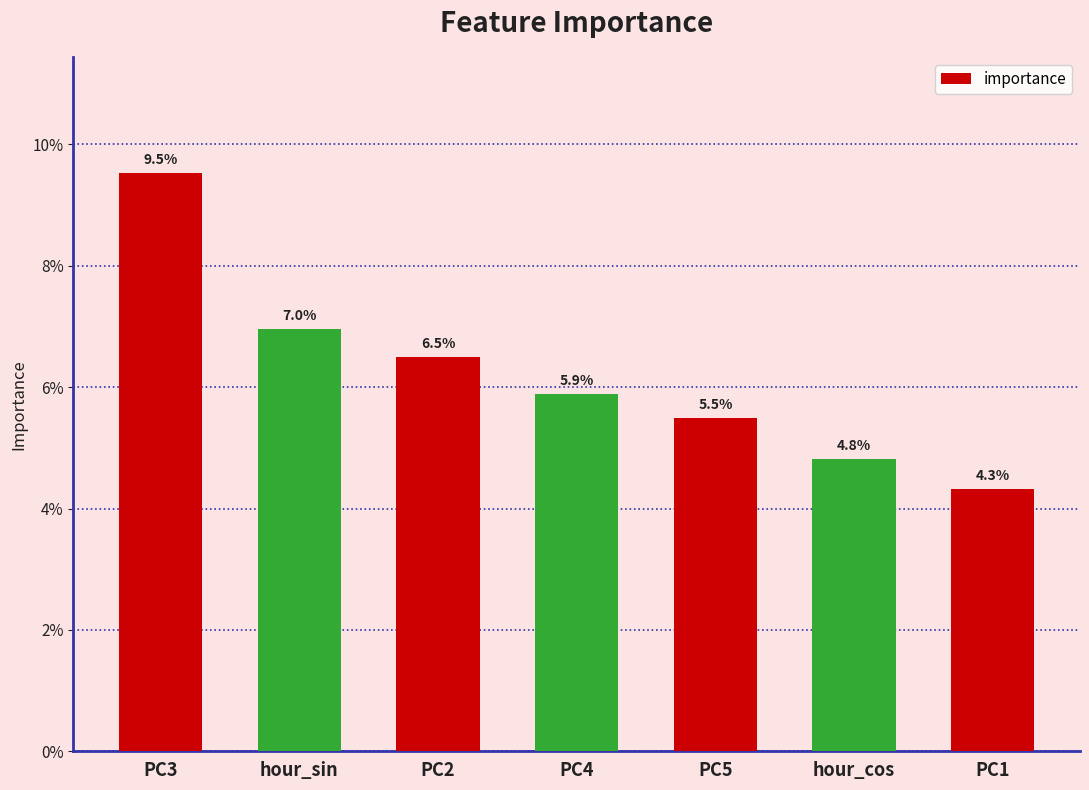

Does the chart contain any negative values?

No